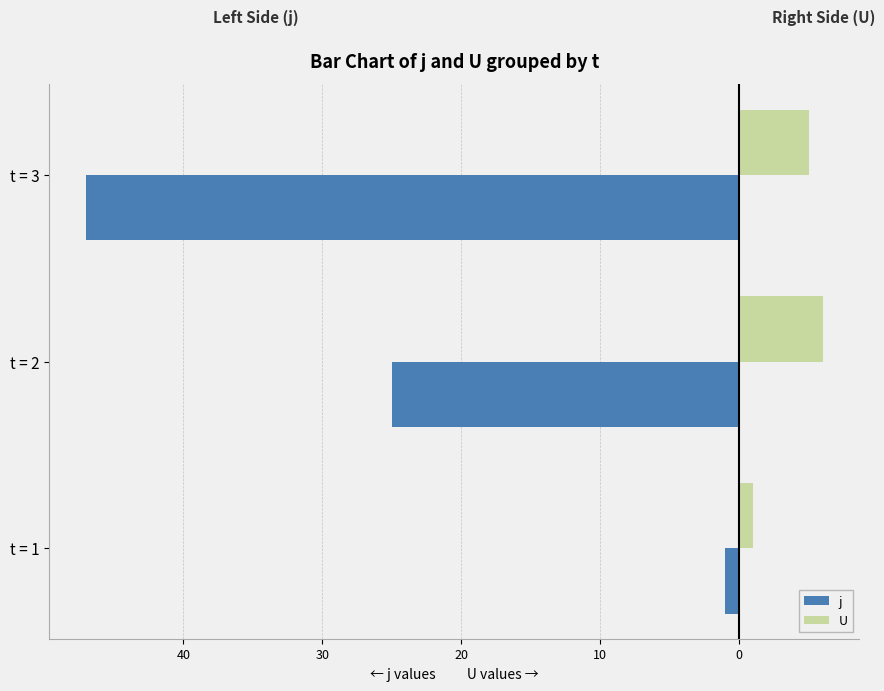

What is the value of the U bar at the 3rd from the left?

5